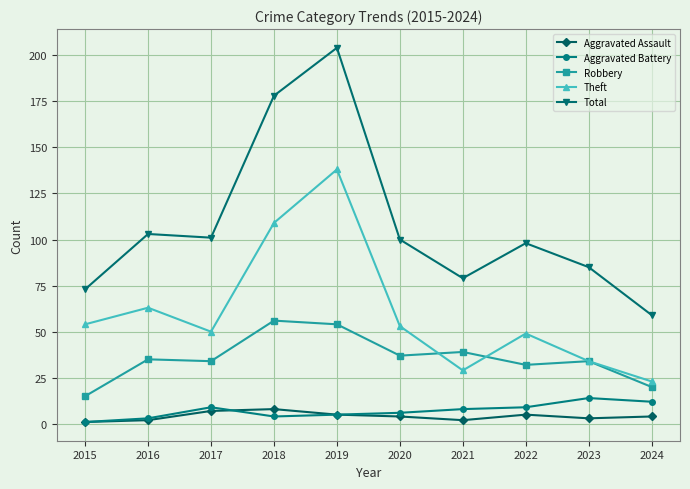

Reading left to right, extract all data points from this chart.

Aggravated Assault: 1	2	7	8	5	4	2	5	3	4
Aggravated Battery: 1	3	9	4	5	6	8	9	14	12
Robbery: 15	35	34	56	54	37	39	32	34	20
Theft: 54	63	50	109	138	53	29	49	34	23
Total: 73	103	101	178	204	100	79	98	85	59